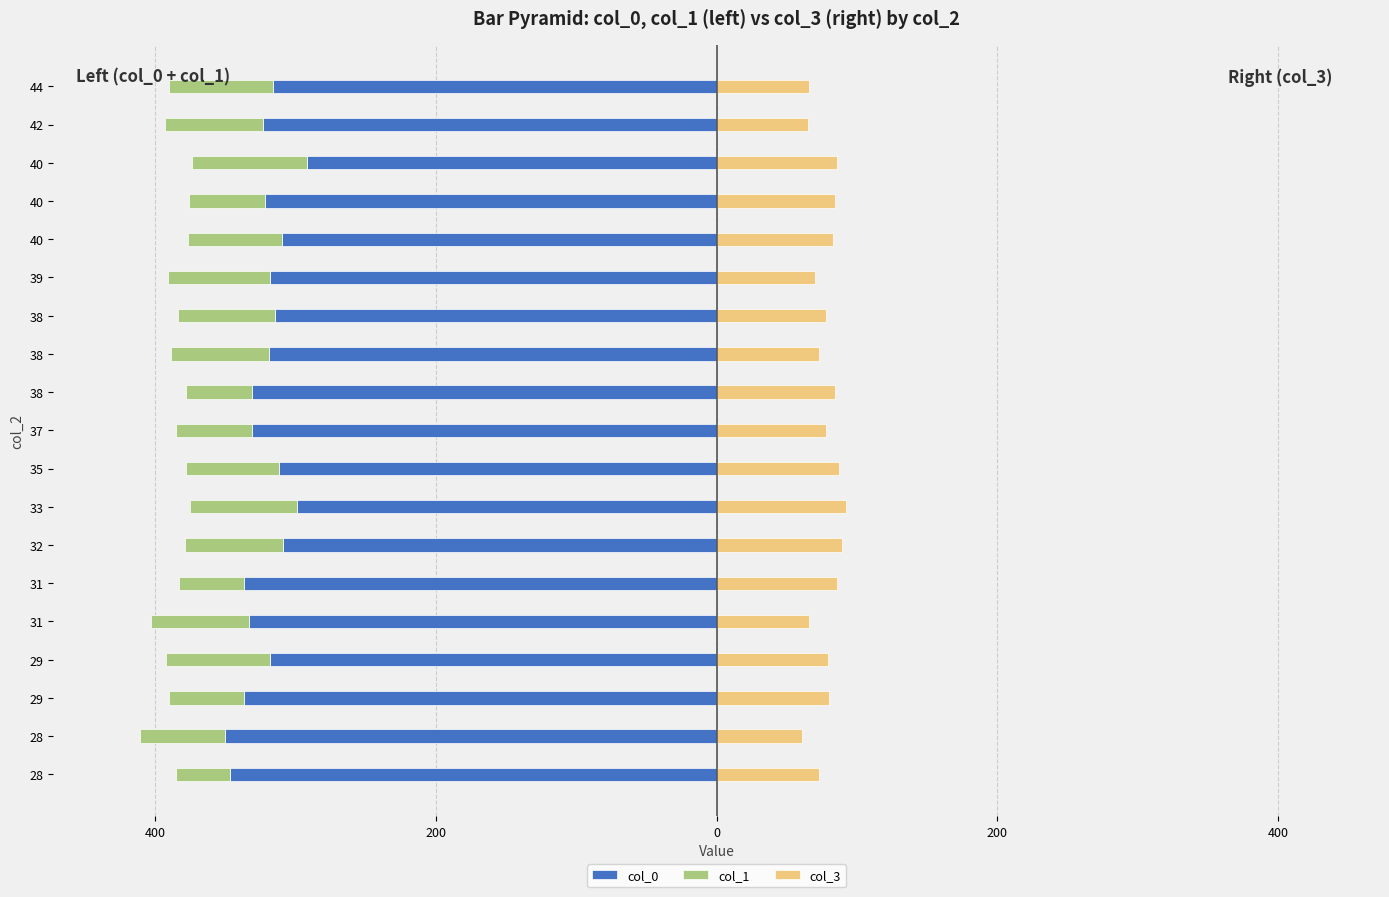

How many data points does each series have?

19